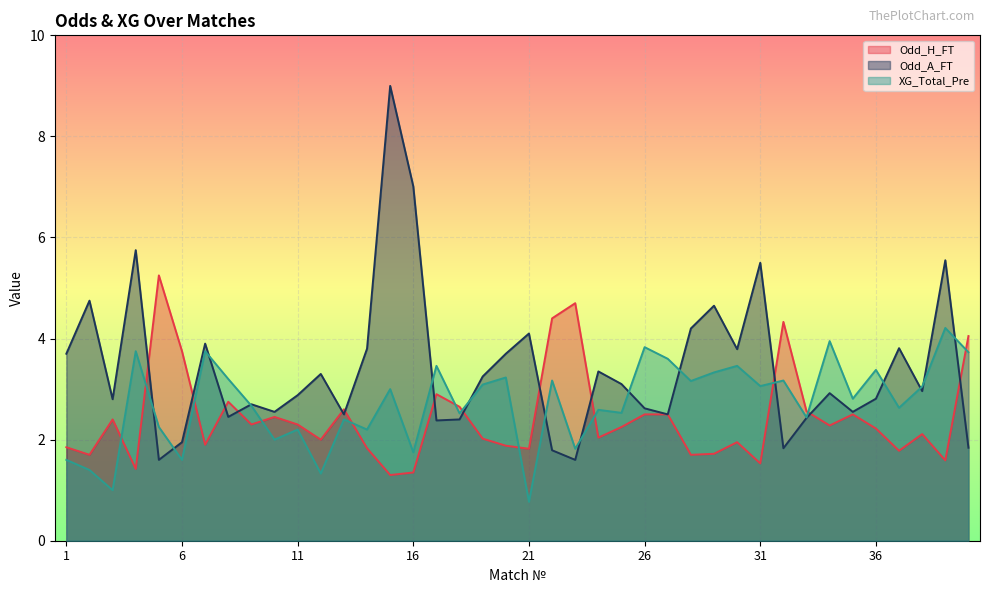

Which series changed the most between 13 and 15?

Odd_A_FT